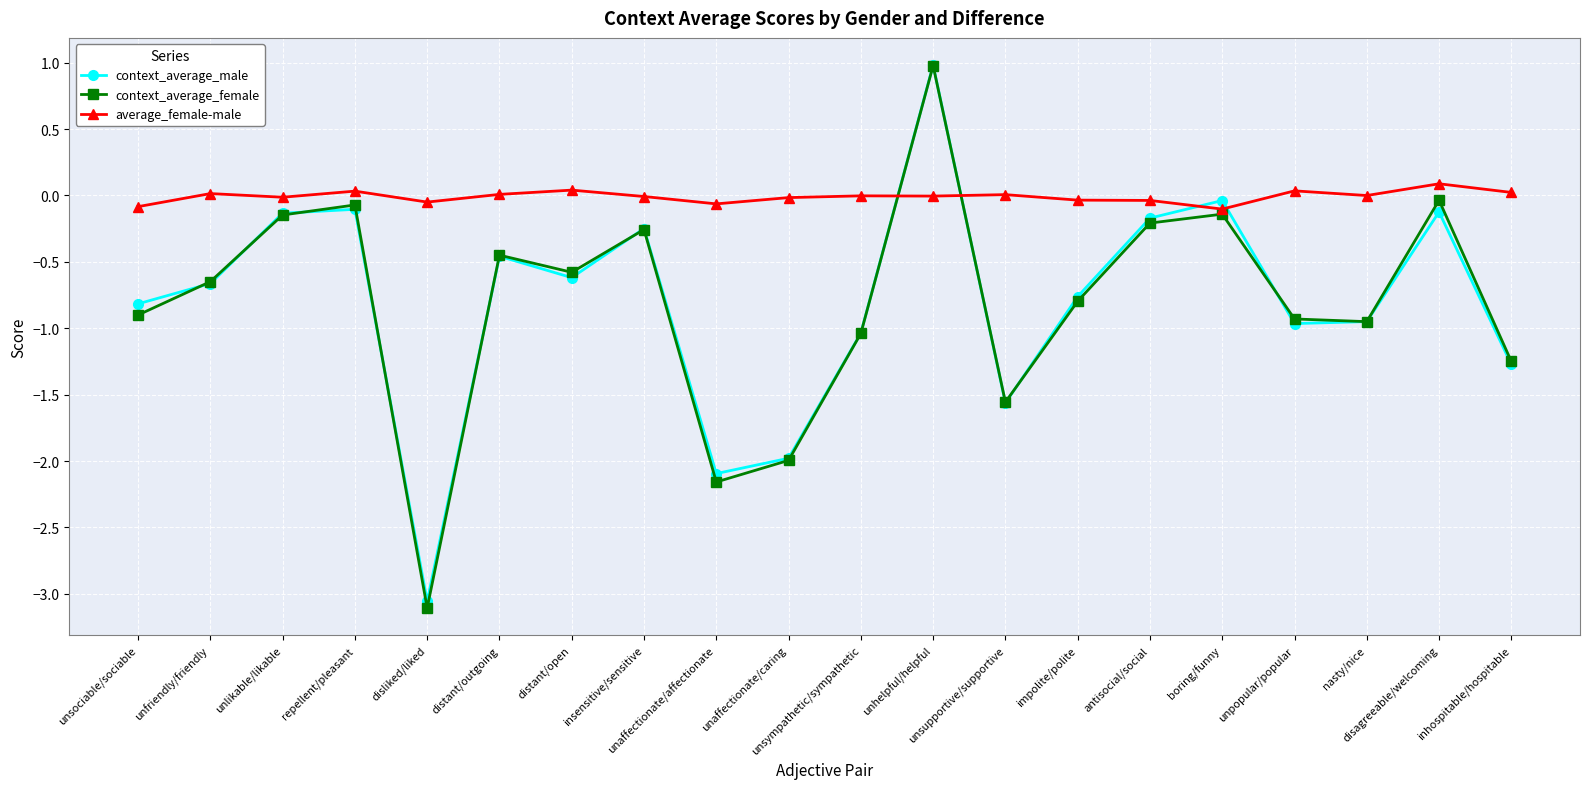

Which series has the widest spread of values?

context_average_female